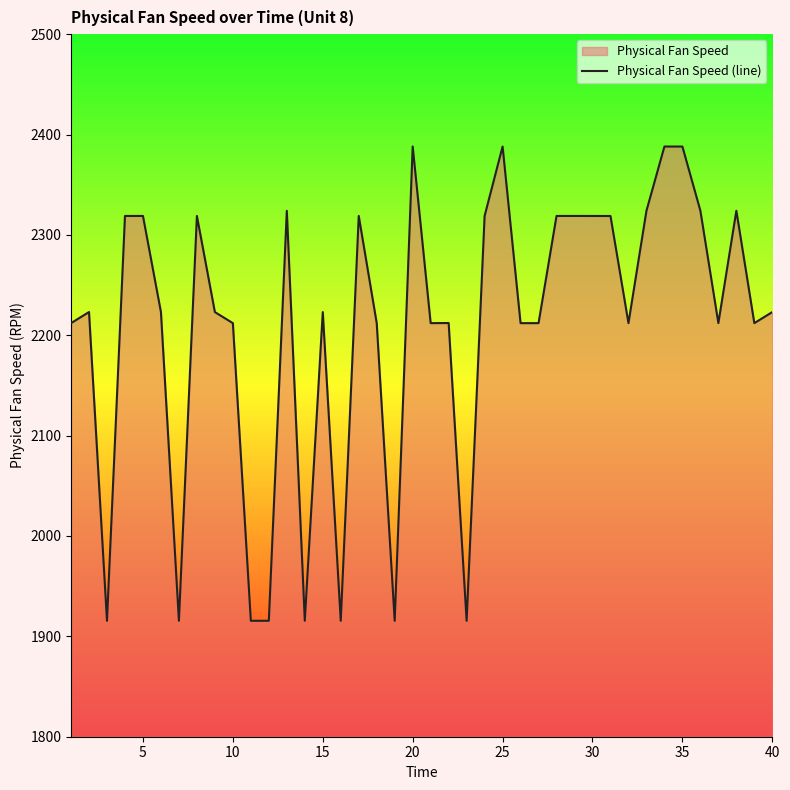

What is the difference between the maximum and minimum values?

472.7